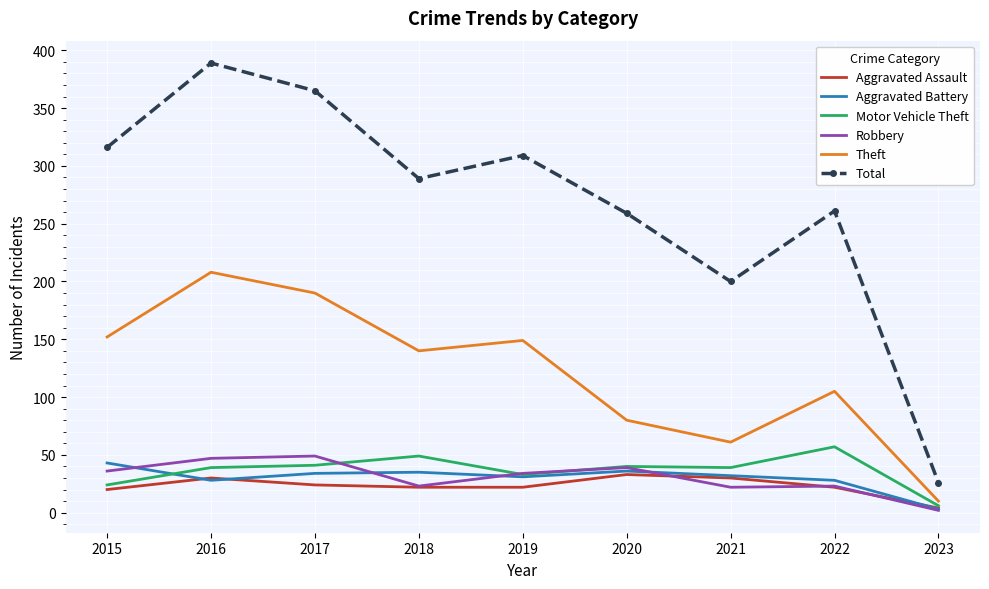

How many interior local peaks does the Aggravated Battery series have?

2